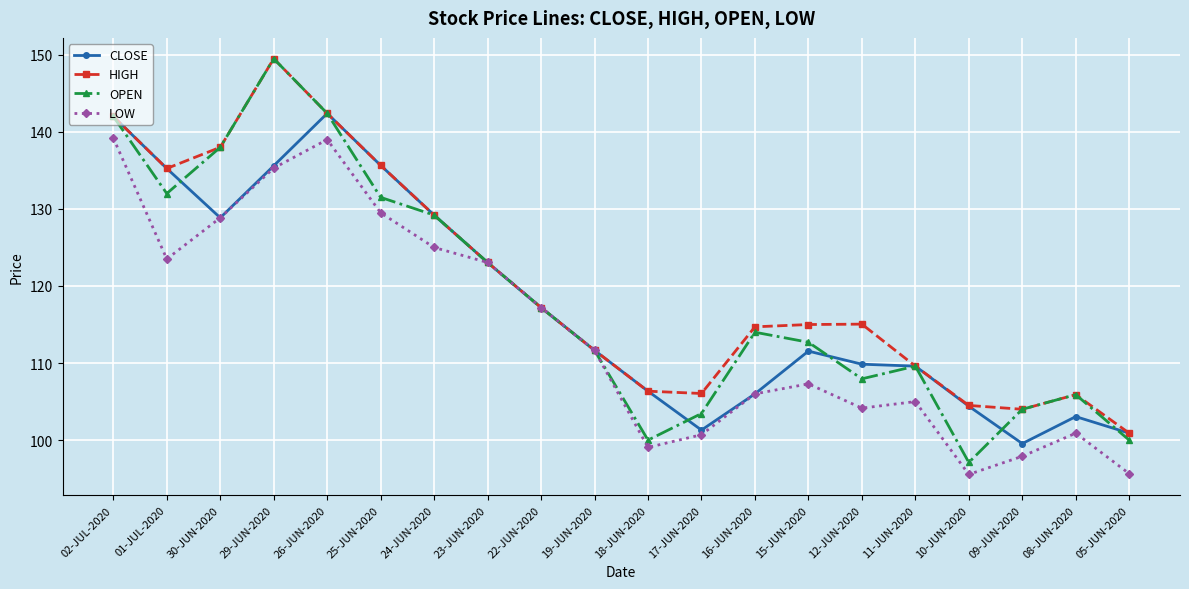

Where is the first local minimum for CLOSE?

30-JUN-2020